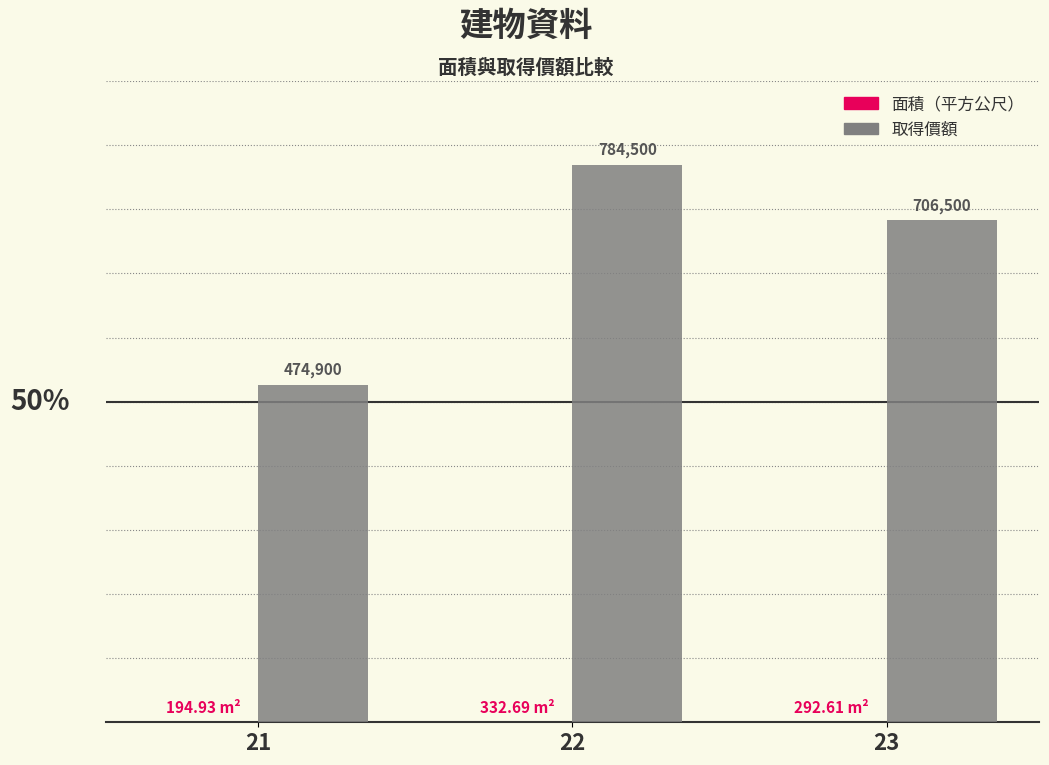

Between 21 and 22, which series saw the biggest shift?

取得價額